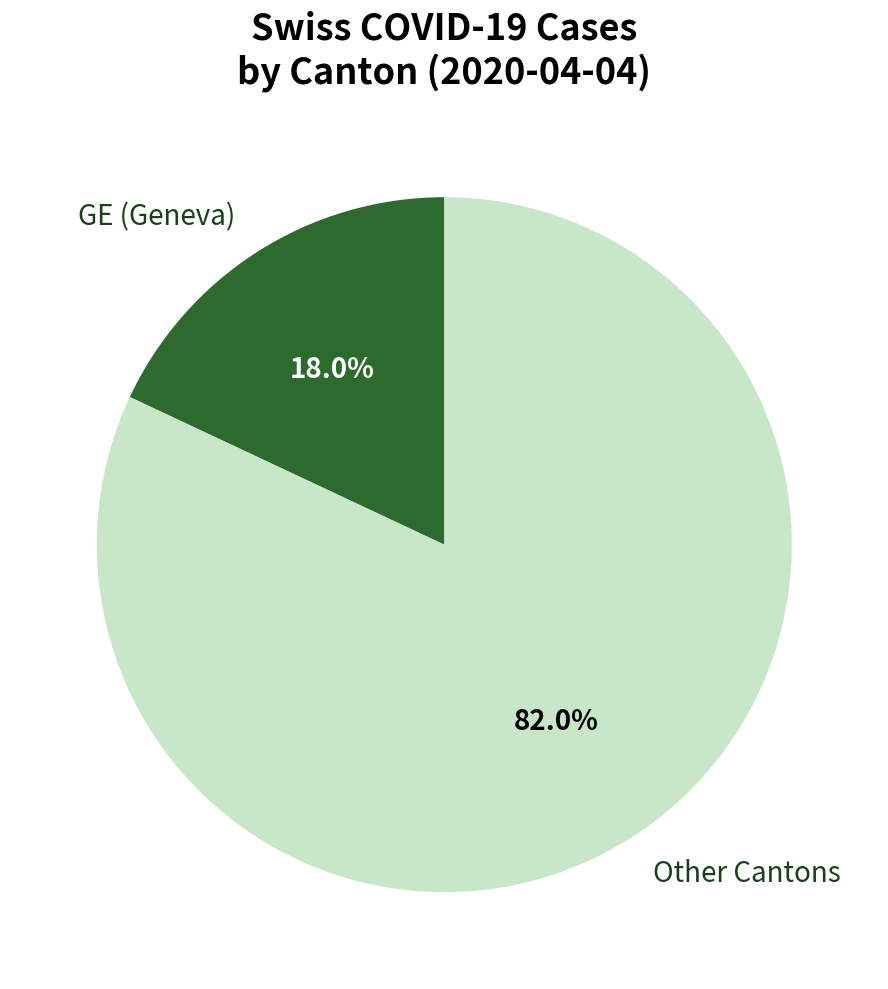

What is the ratio of the value at Other Cantons to the value at GE (Geneva)?

4.6